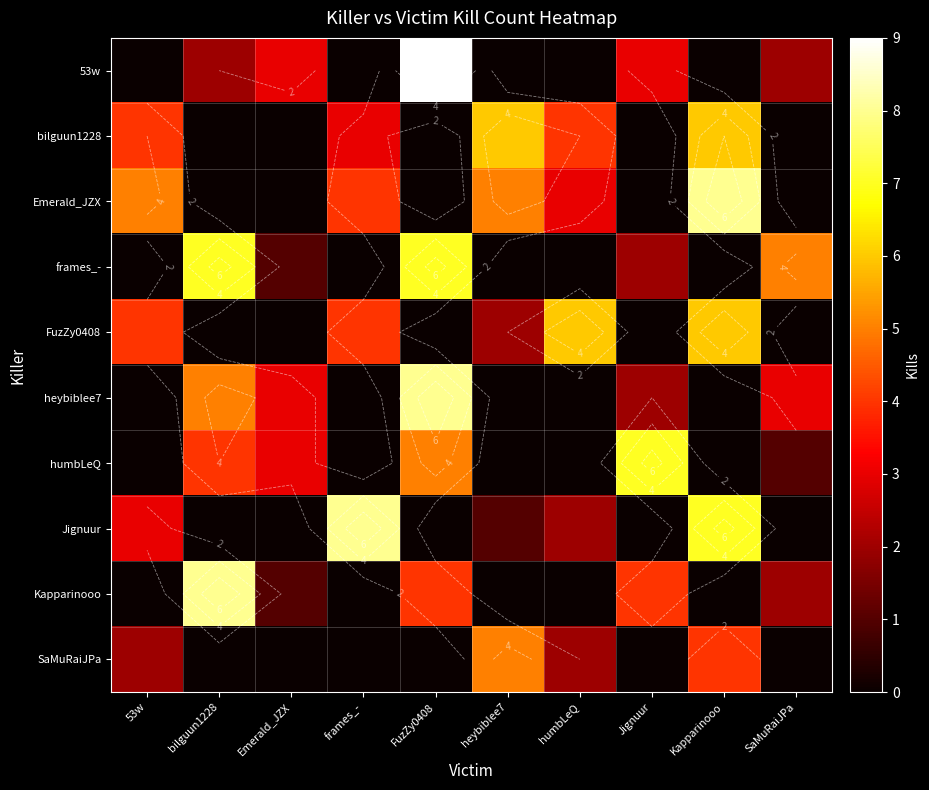

What is the average value of the Kapparinooo series?

2